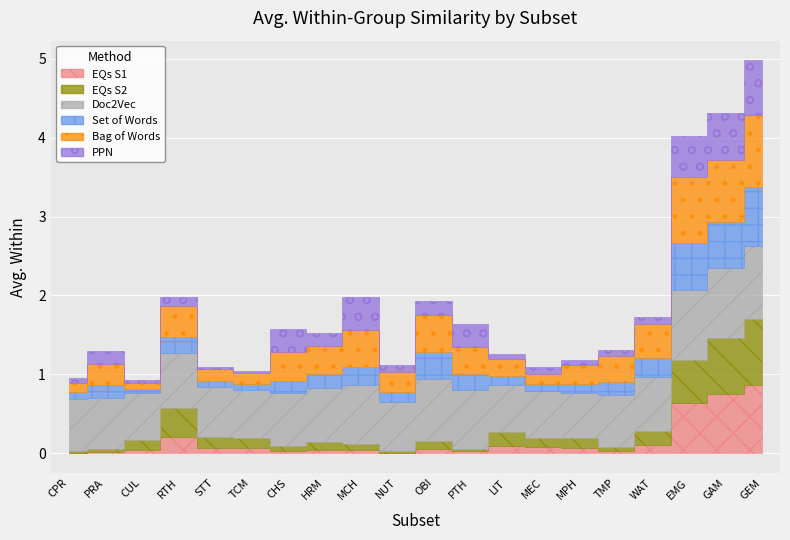

At which category does Set of Words reach its first local peak?

PRA